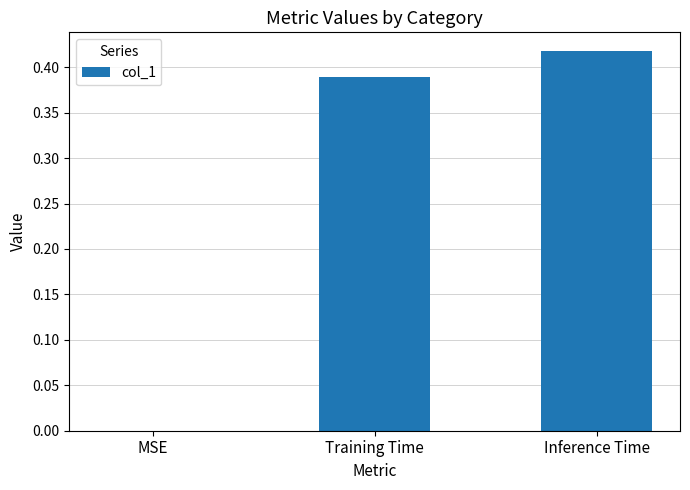

Are the bars horizontal?

No